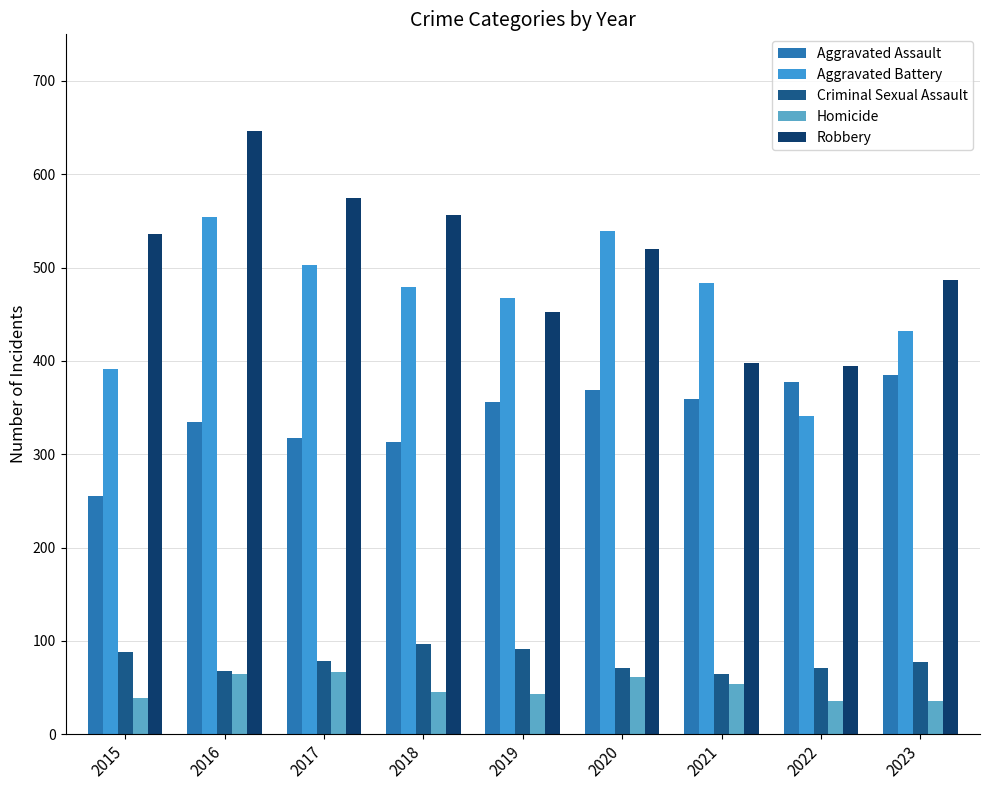

What is the sum of the Homicide values at 2017 and 2018?

112